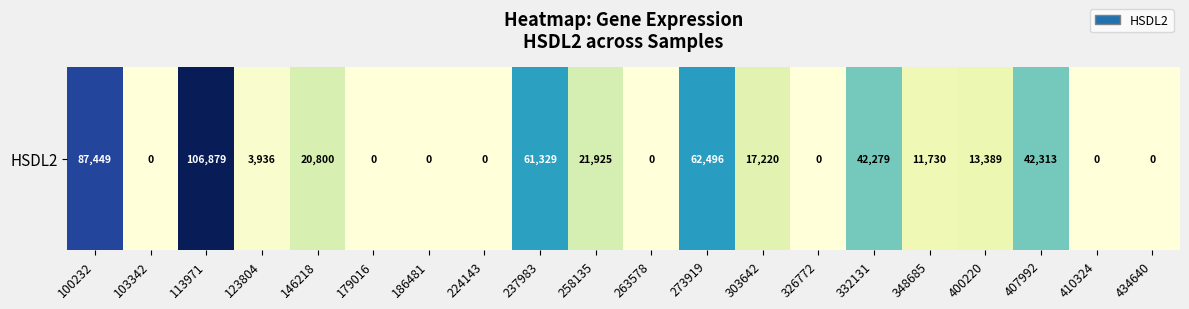

Reading right to left, list all the values displayed in this chart.

0	0	42313	13389	11730	42279	0	17220	62496	0	21925	61329	0	0	0	20800	3936	106879	0	87449